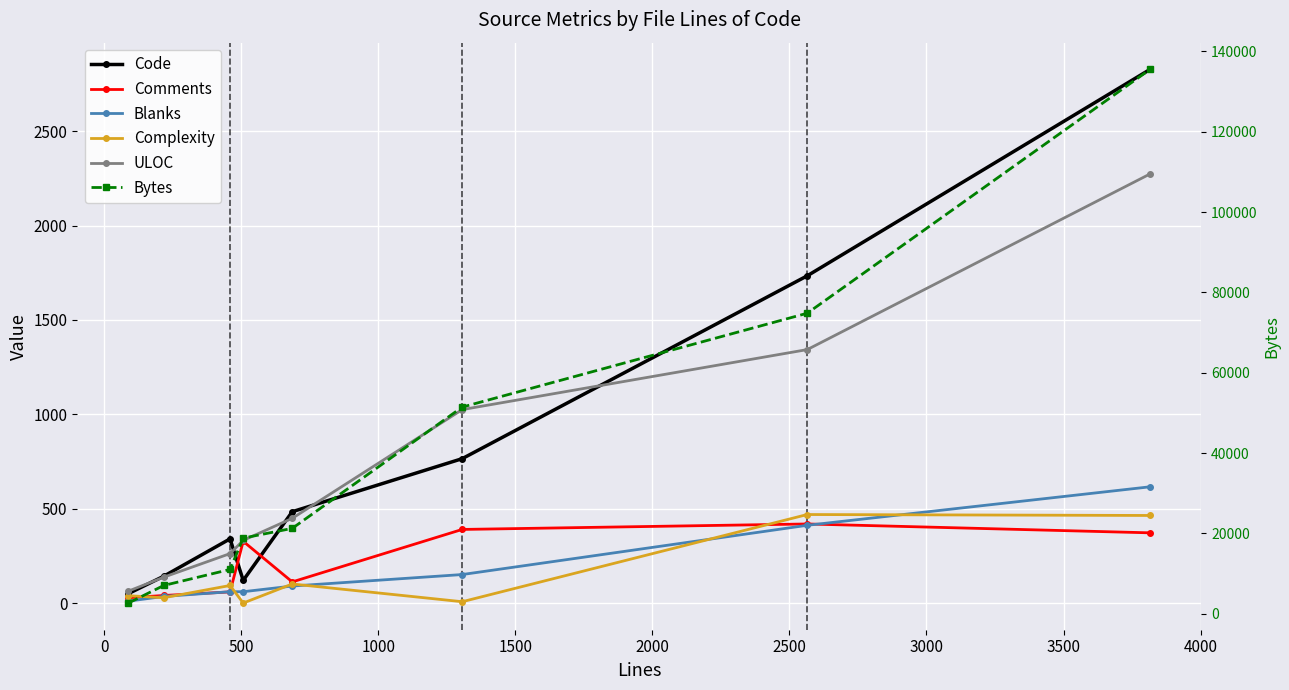

What is the label of the 7th point from the left?

2500